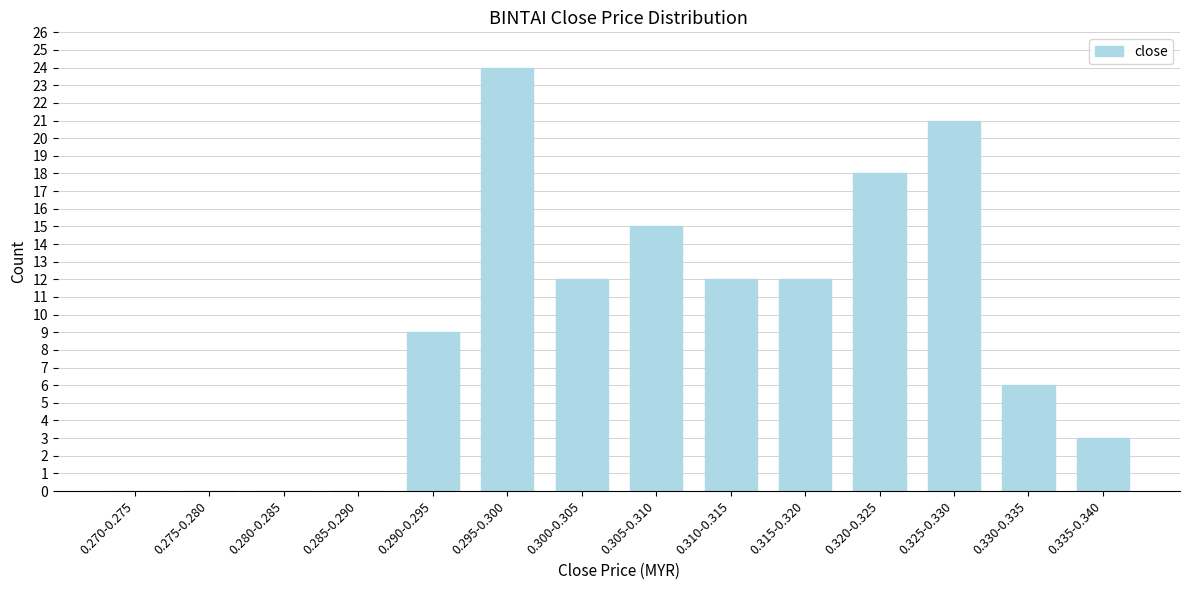

Reading left to right, what are all the values shown in this chart?

0.270-0.275=0	0.275-0.280=0	0.280-0.285=0	0.285-0.290=0	0.290-0.295=9	0.295-0.300=24	0.300-0.305=12	0.305-0.310=15	0.310-0.315=12	0.315-0.320=12	0.320-0.325=18	0.325-0.330=21	0.330-0.335=6	0.335-0.340=3